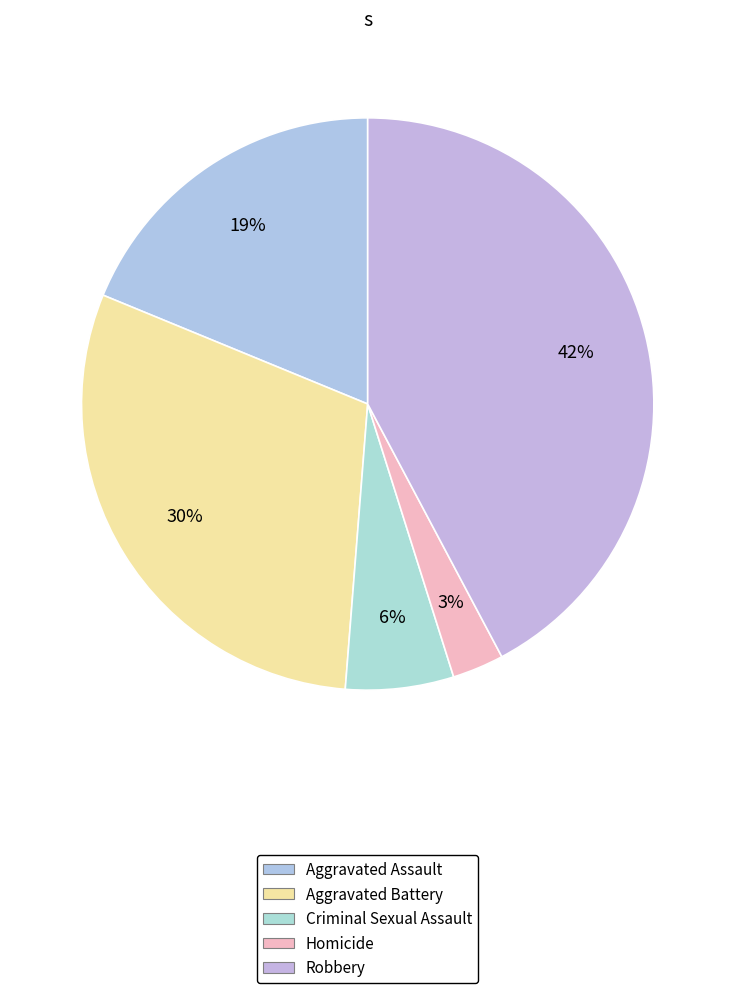

Which category has the biggest portion of the pie?

Robbery